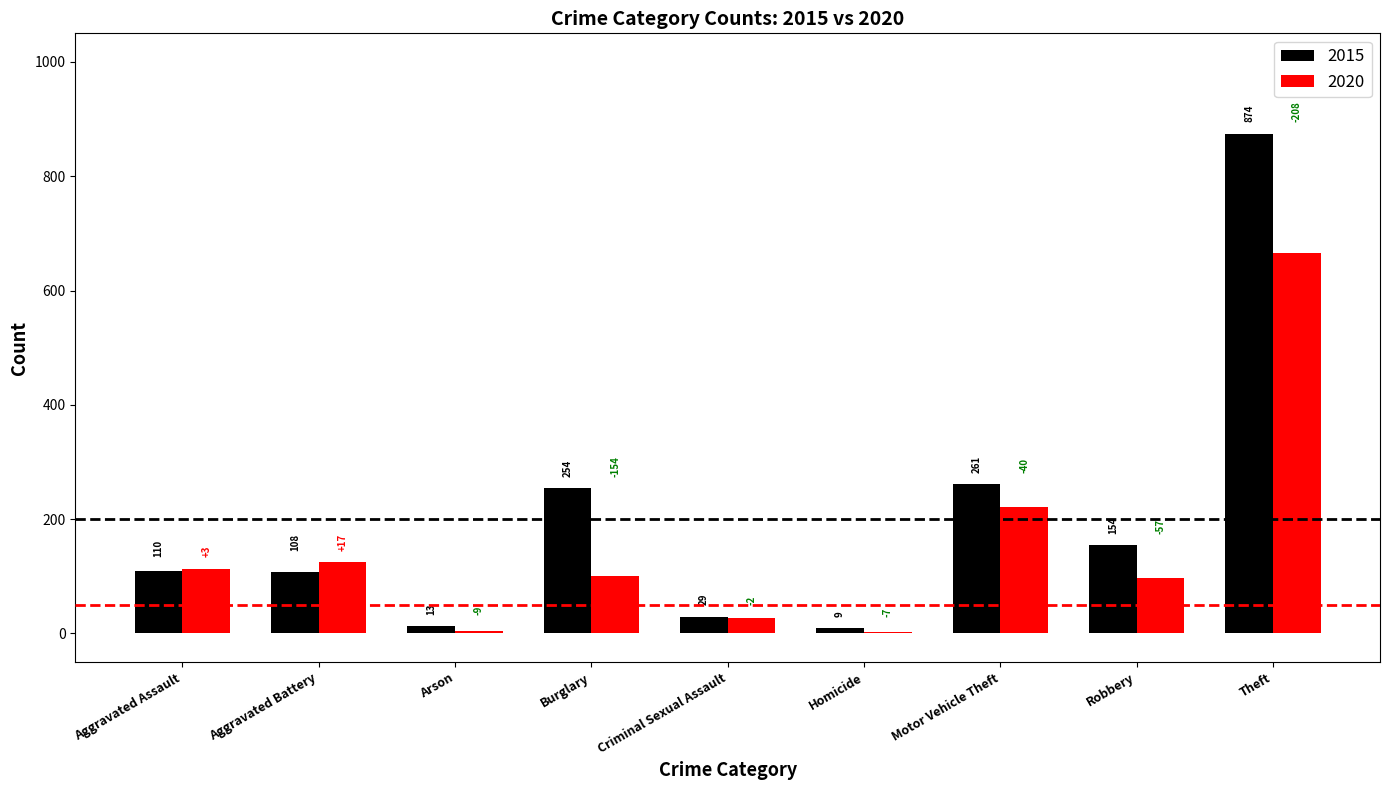

Is the value of 2015 at Robbery greater than the value of 2020 at Motor Vehicle Theft?

No